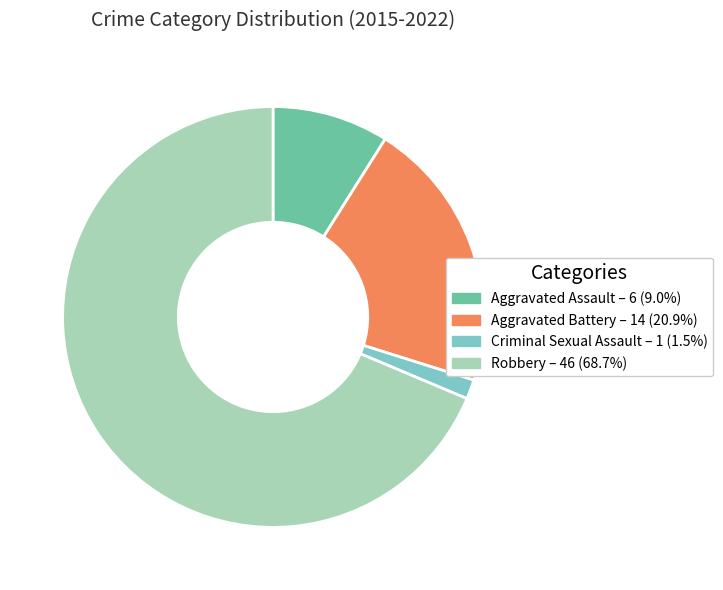

What is the smallest slice in the pie chart?

Criminal Sexual Assault